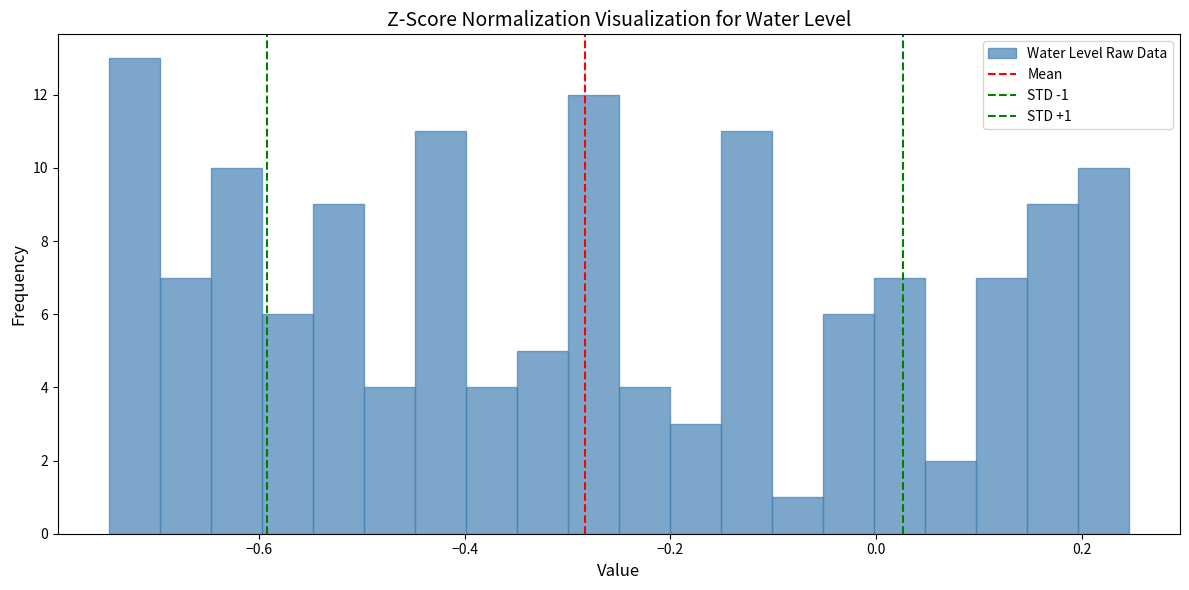

Around what value on the x-axis is the tallest bar? Give the approximate position of its centre, as read against the axis.

-0.72